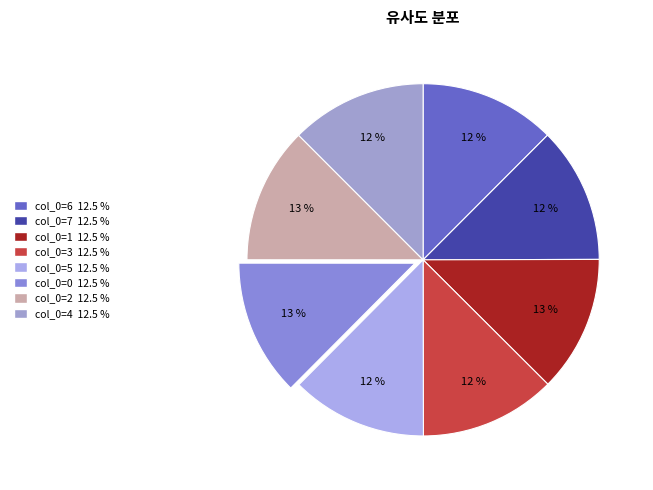

Count the number of slices in the pie.

8